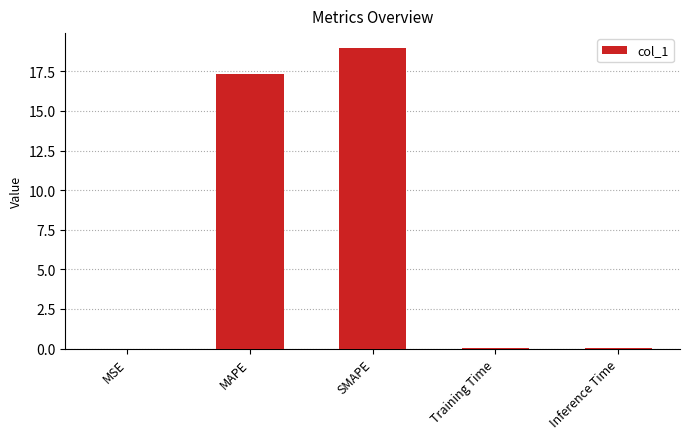

What is the sum of the values at MSE and MAPE?

17.3